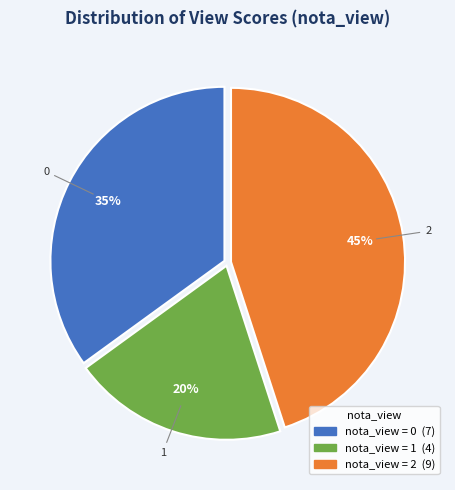

To the nearest percent, what is the difference between the nota_view = 2 and nota_view = 1 slice percentages?

25%